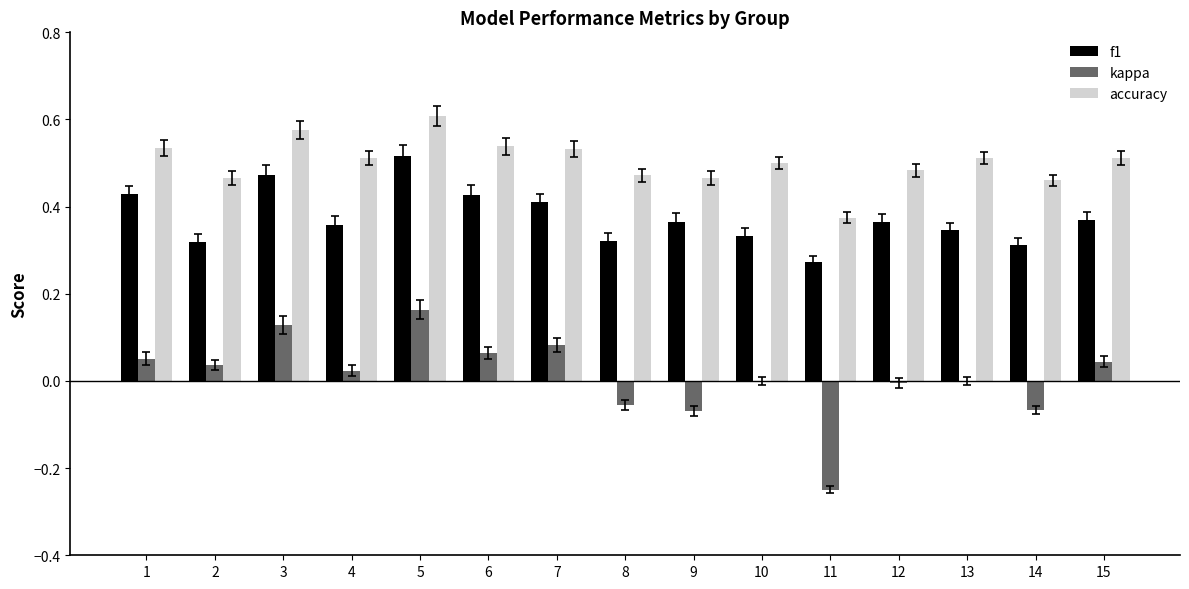

What is the sum of the f1 values at 1 and 2?

0.7